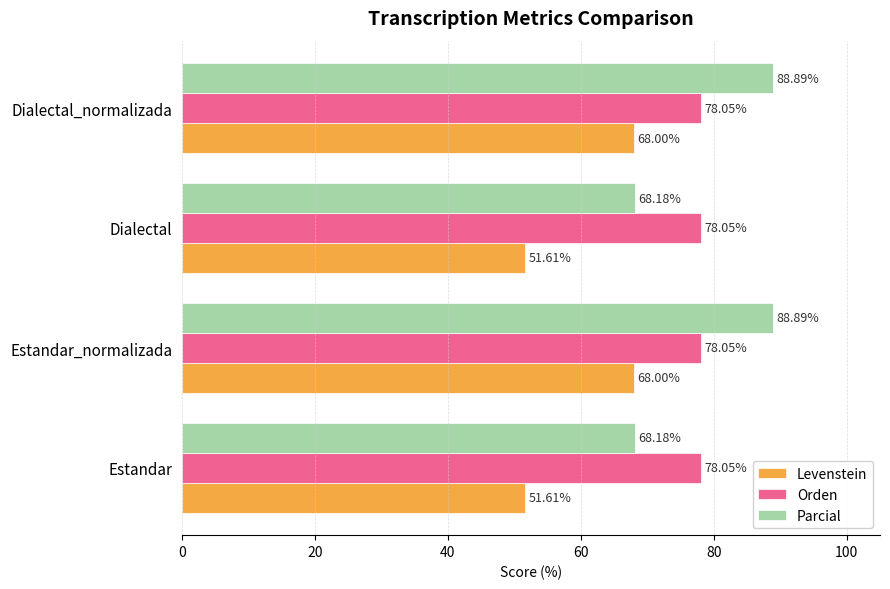

List the series in order of their peak value, highest first.

Parcial, Orden, Levenstein